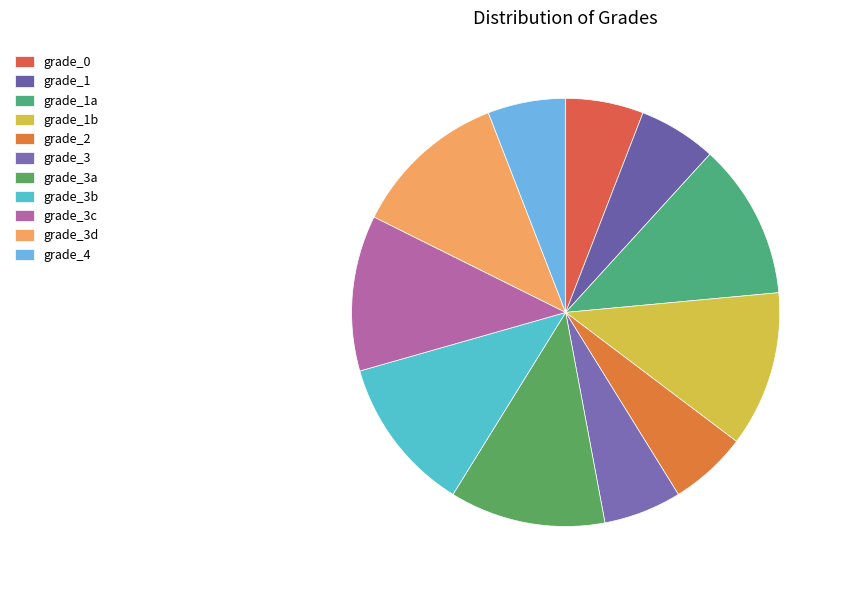

To the nearest percent, what is the average slice percentage?

9%